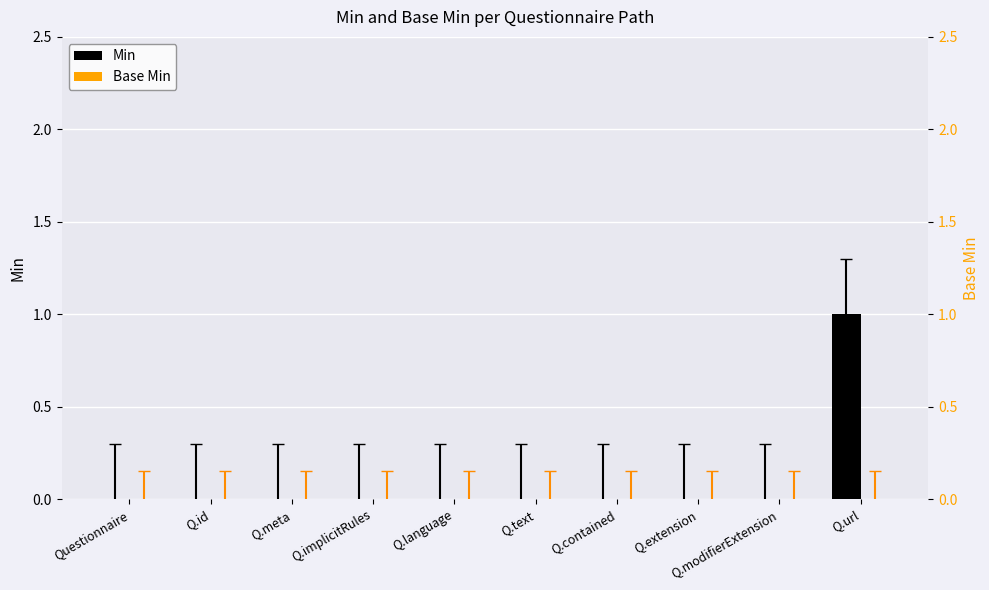

Is the value of Base Min at Questionnaire greater than the value of Min at Q.url?

No